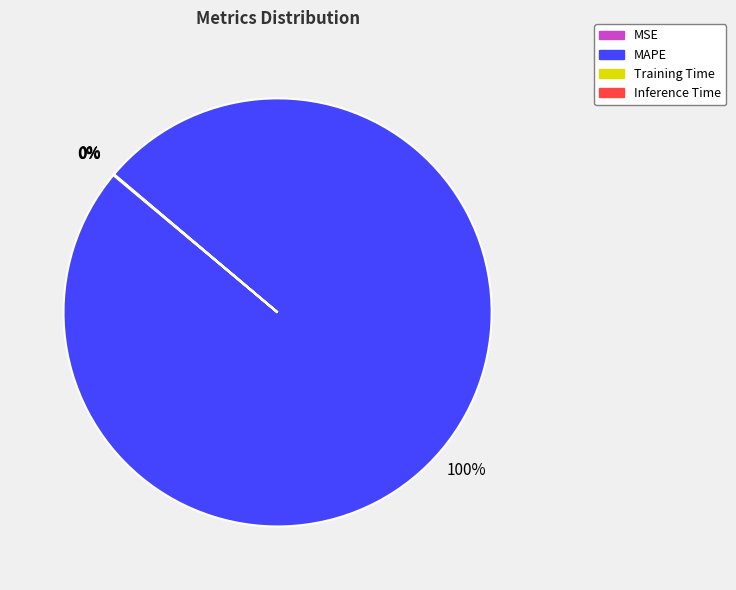

Is there any slice that represents more than half of the pie?

Yes